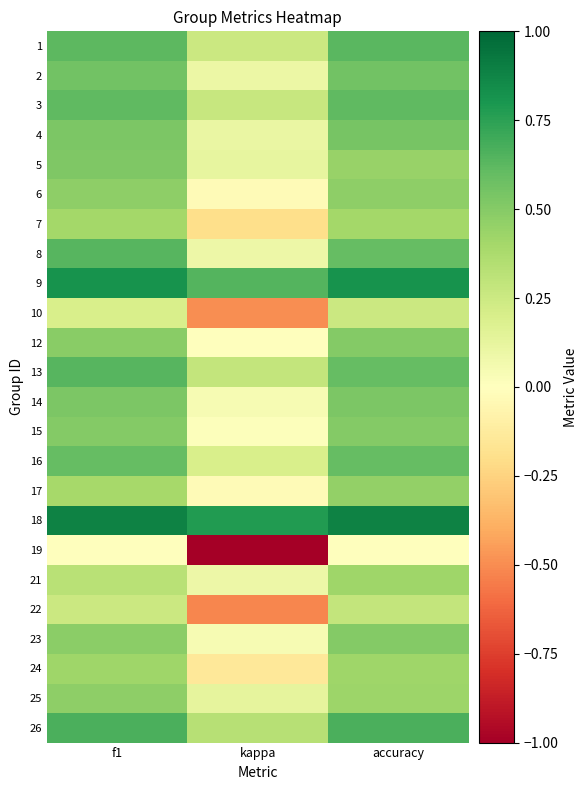

What is the total value across all series at f1?

12.0